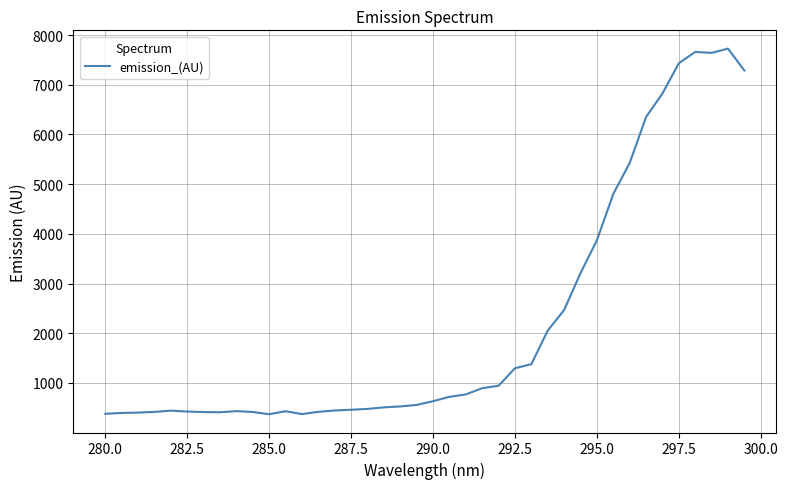

What is the maximum value shown in the chart?

7727